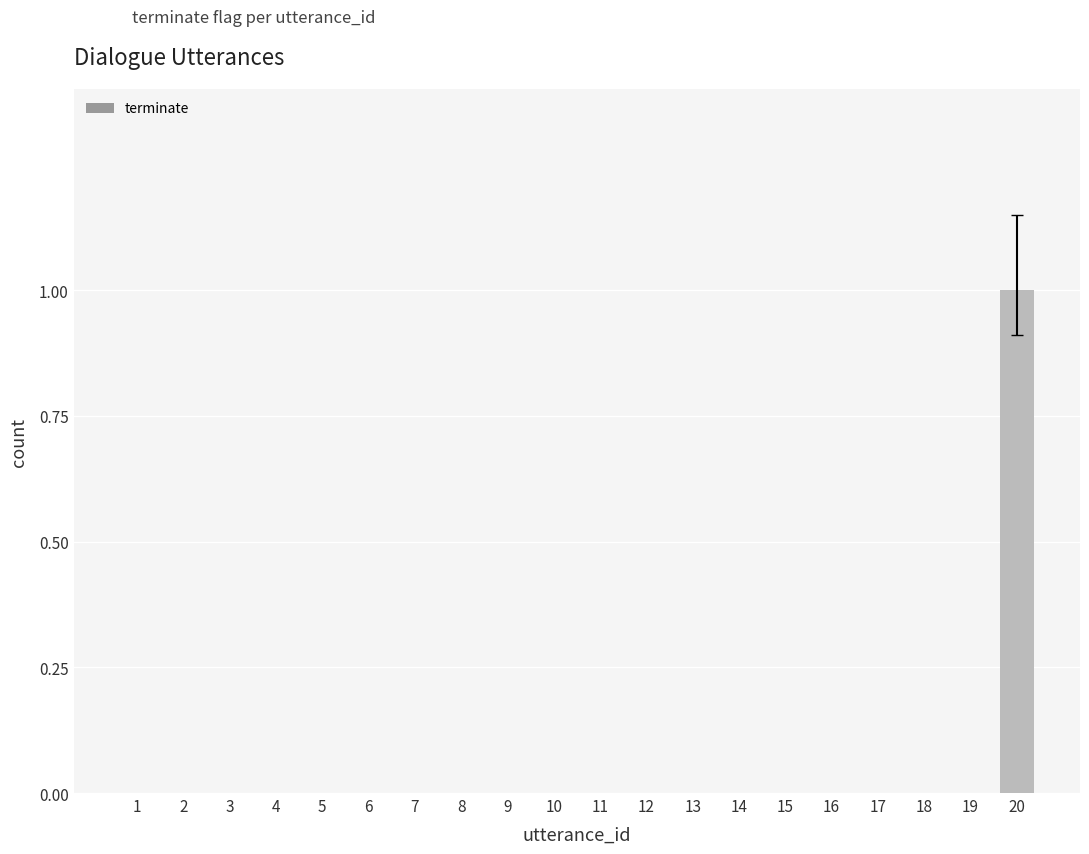

Which category has the highest value across all series?

20